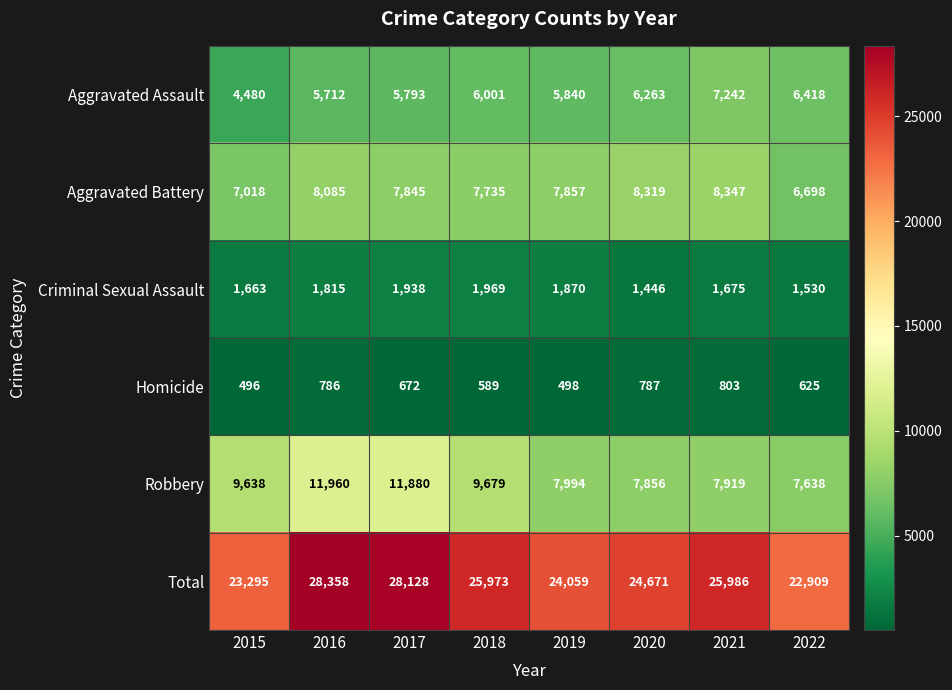

At how many categories does at least one series exceed 4517?

8